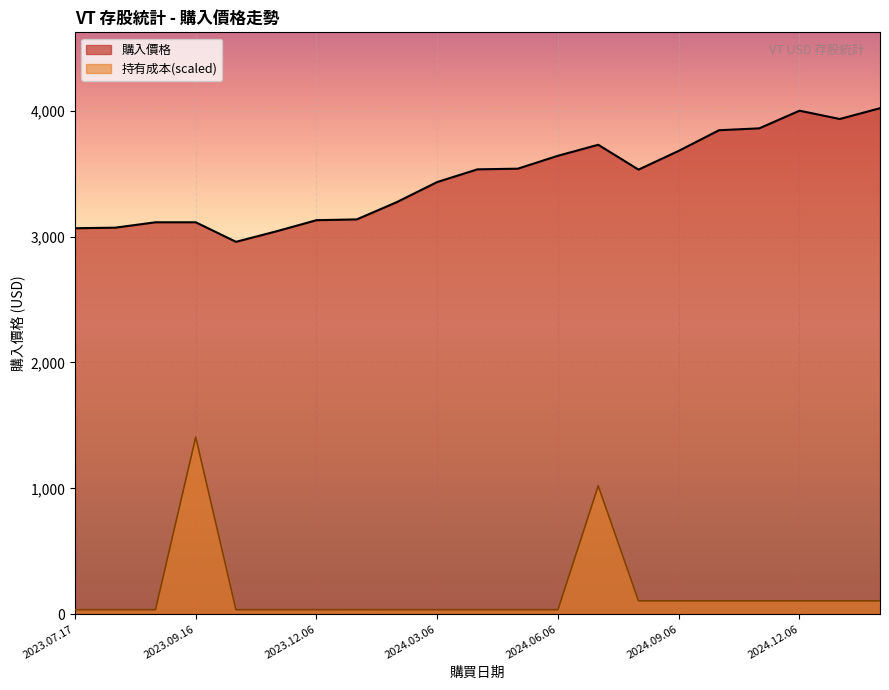

Rank the series at 2024.03.06 from highest to lowest value.

購入價格, 持有成本(scaled)